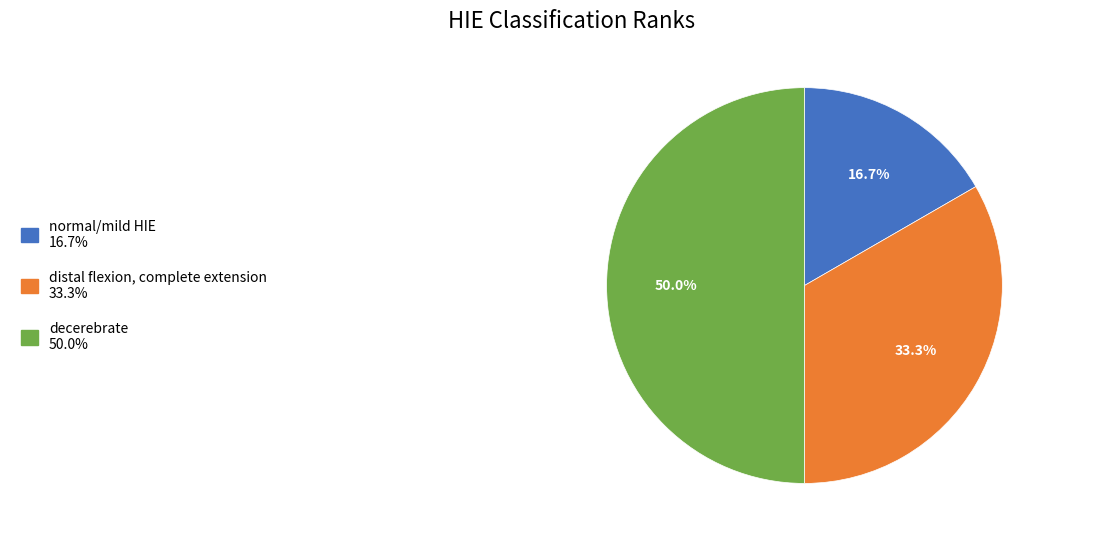

Which slice is the largest?

decerebrate